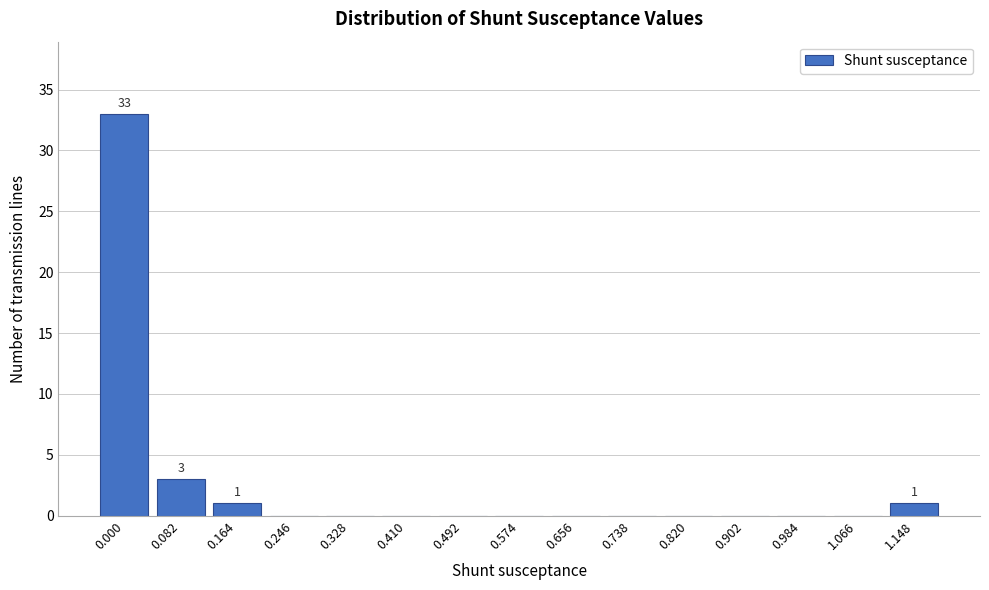

Reading right to left, list all the values displayed in this chart.

1.148=1	1.066=0	0.984=0	0.902=0	0.820=0	0.738=0	0.656=0	0.574=0	0.492=0	0.410=0	0.328=0	0.246=0	0.164=1	0.082=3	0.000=33